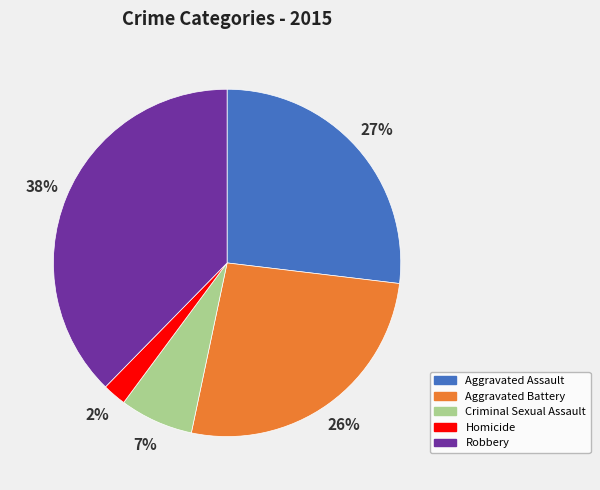

Which category has the biggest portion of the pie?

Robbery